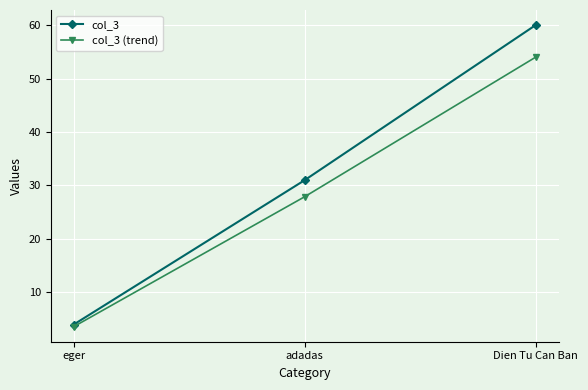

At which label is col_3 closest to 32?

adadas